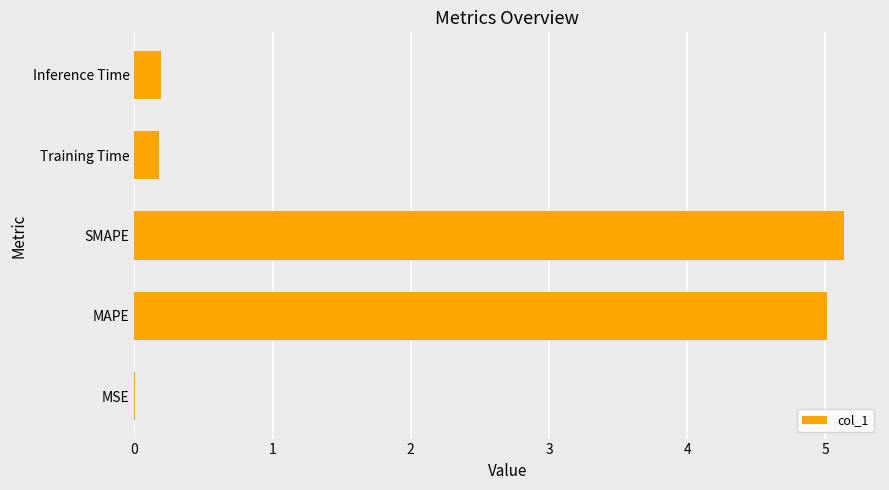

What is the change in value from SMAPE to Training Time?

-5.0